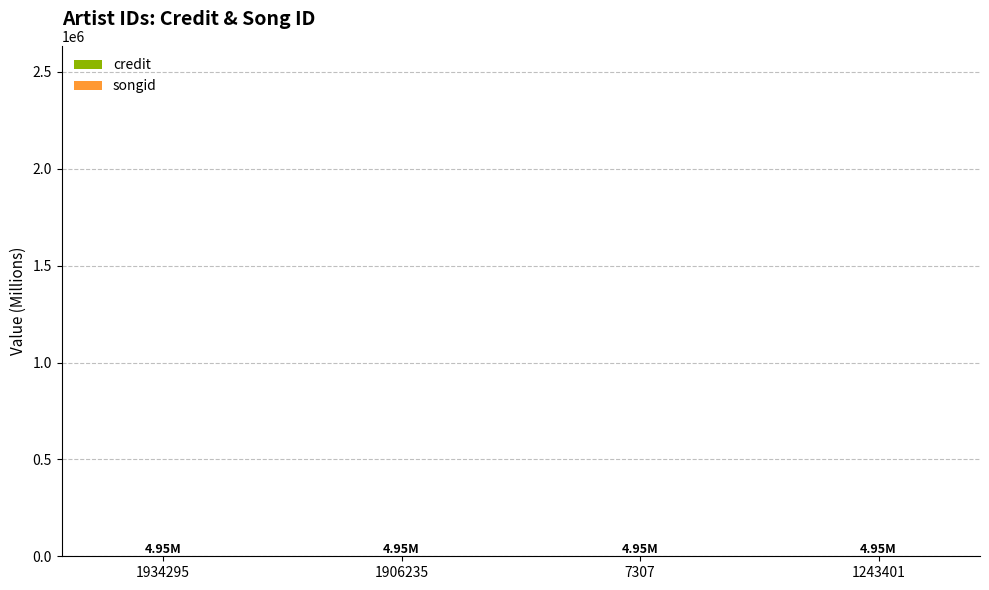

How many bars are there in each group?

2